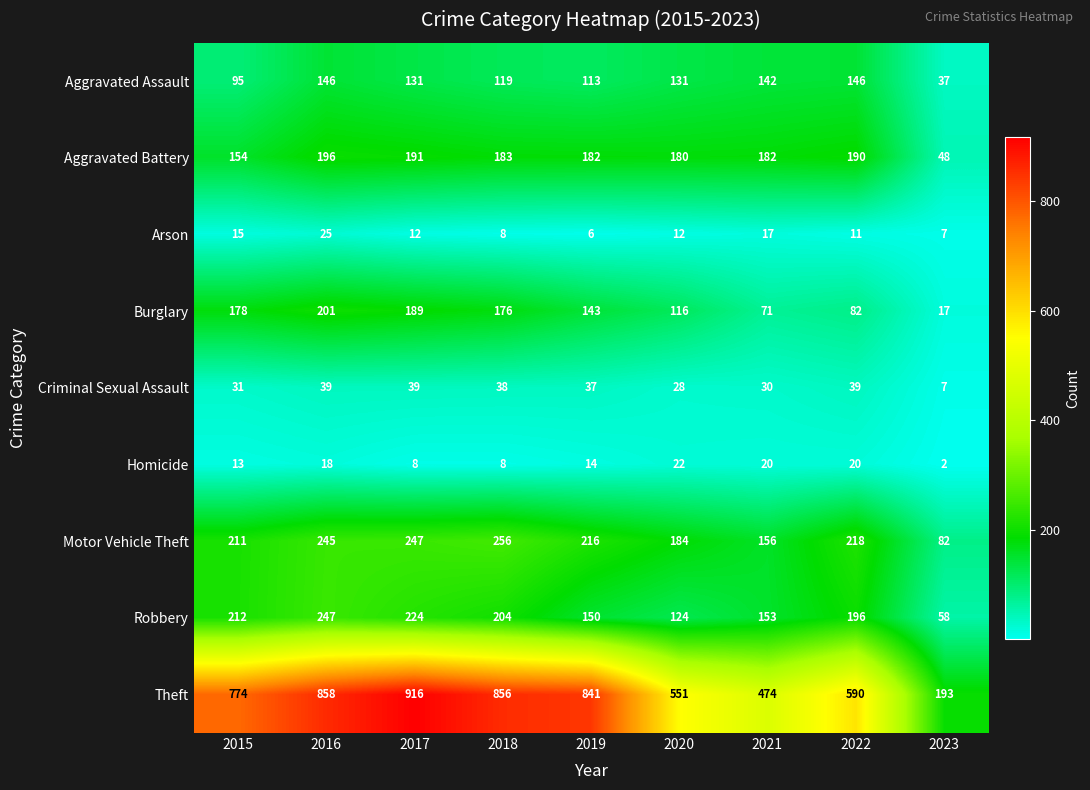

Read the Aggravated Battery value at 2022.

190